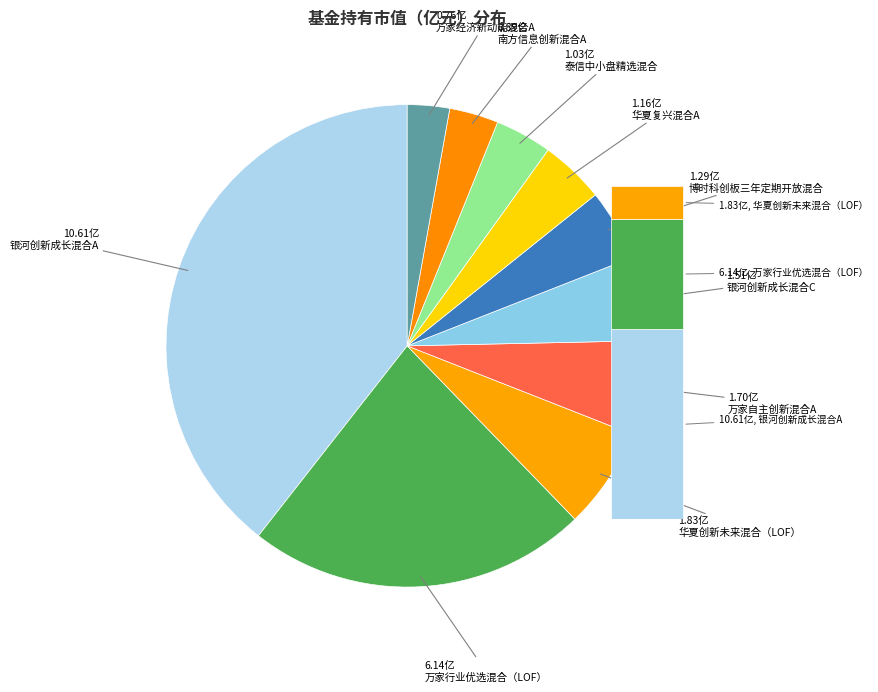

To the nearest percent, what percentage of the pie is 万家行业优选混合（LOF）?

23%